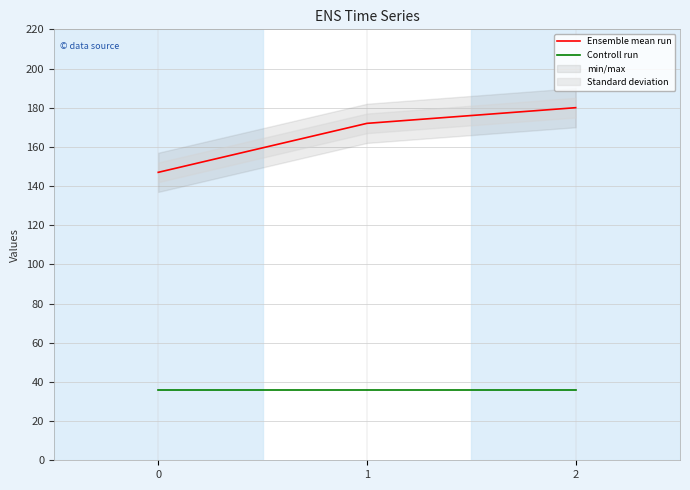

Which has a higher value, 0 or 1?

1